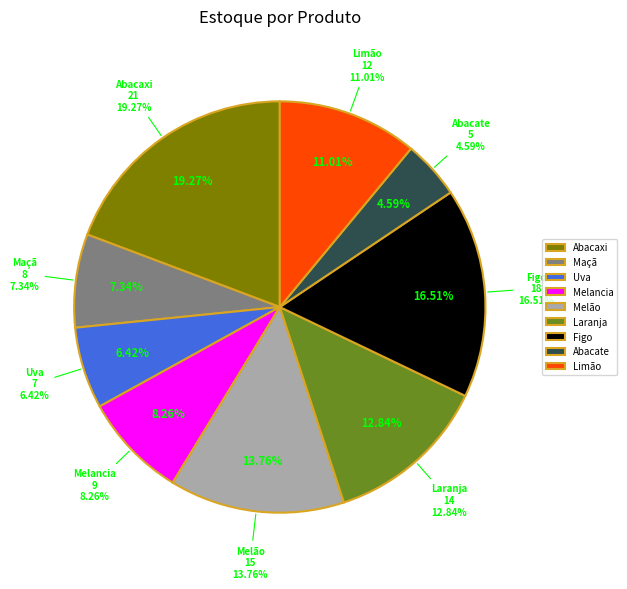

How many slices are in this pie chart?

9